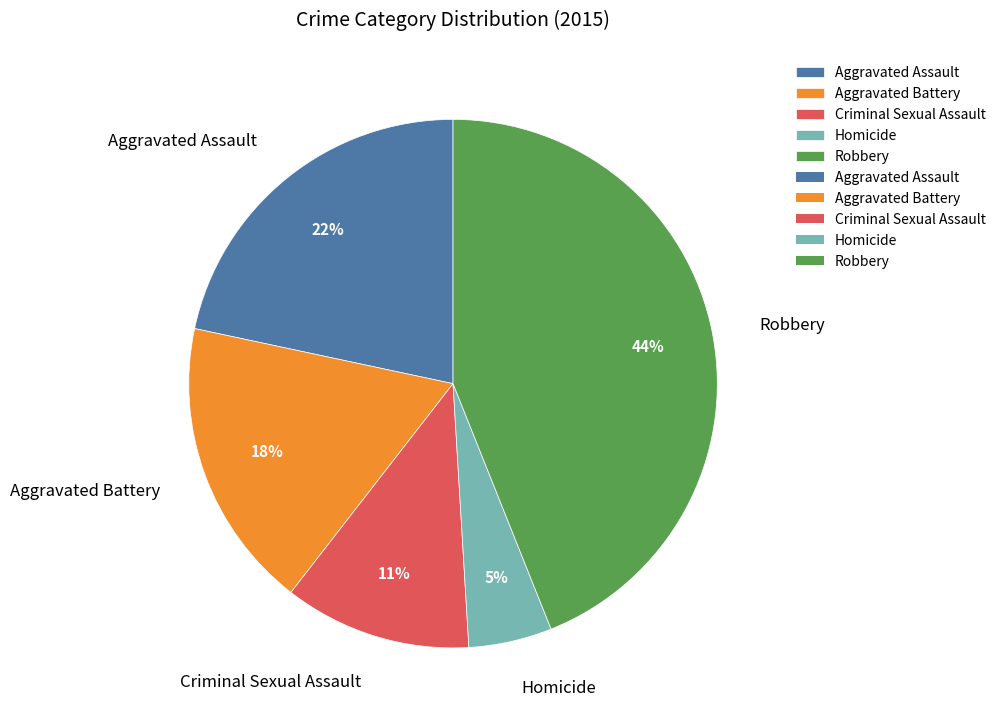

The Homicide slice represents 20% of the pie. True or false?

False